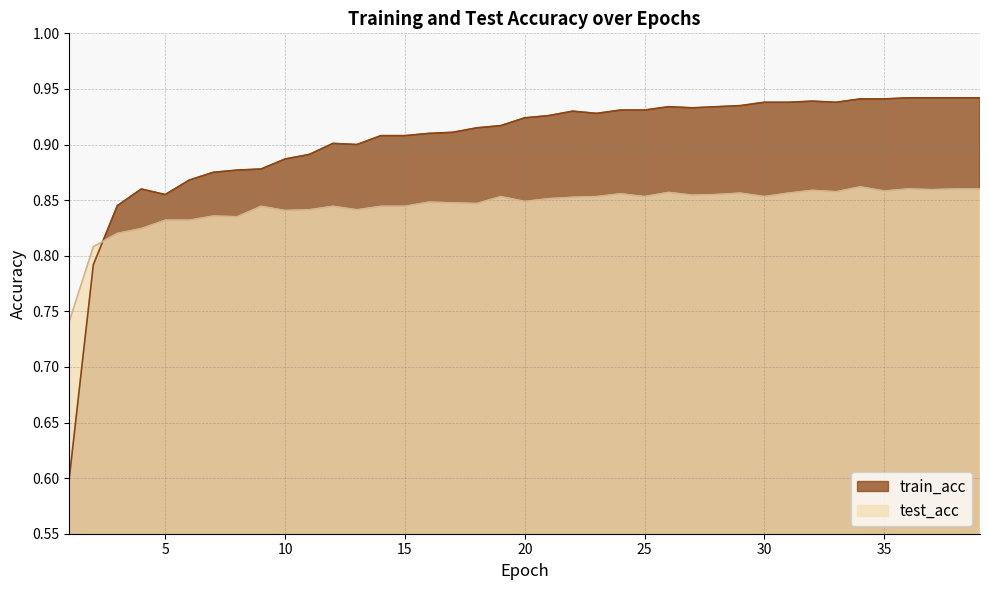

What is the difference between the highest and lowest values at 15?

0.1